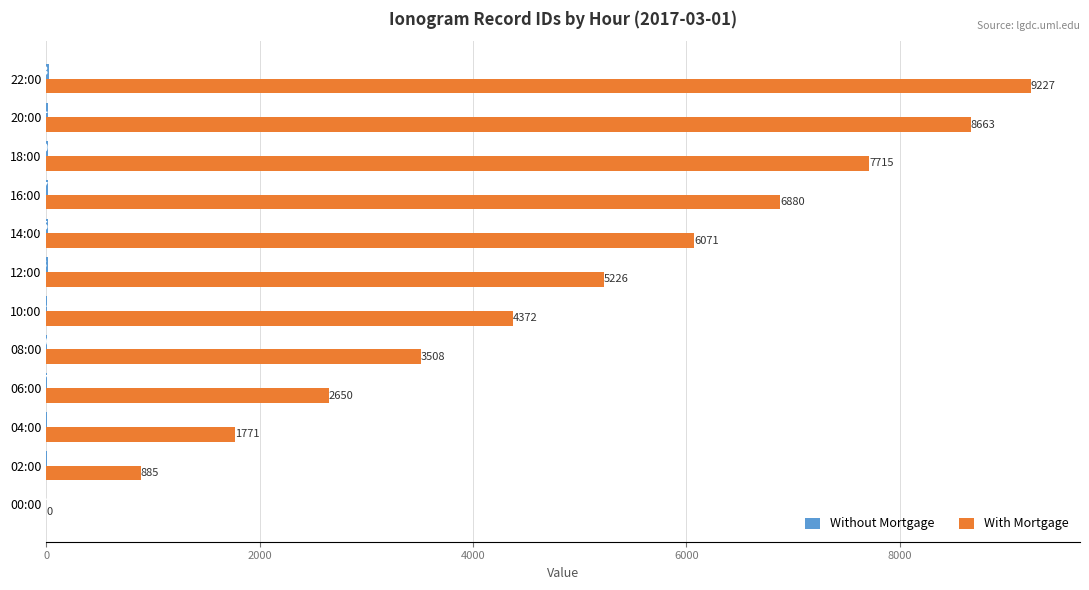

Count the number of categories in the chart.

12